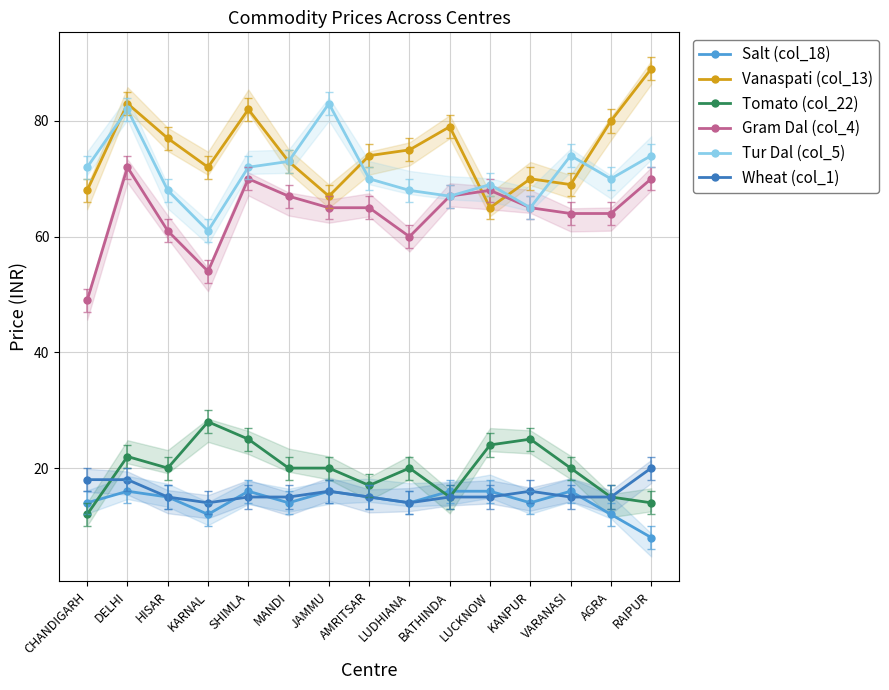

Reading left to right, what are all the values shown in this chart?

Salt (col_18): CHANDIGARH=14	DELHI=16	HISAR=15	KARNAL=12	SHIMLA=16	MANDI=14	JAMMU=16	AMRITSAR=15	LUDHIANA=14	BATHINDA=16	LUCKNOW=16	KANPUR=14	VARANASI=16	AGRA=12	RAIPUR=8
Vanaspati (col_13): CHANDIGARH=68	DELHI=83	HISAR=77	KARNAL=72	SHIMLA=82	MANDI=73	JAMMU=67	AMRITSAR=74	LUDHIANA=75	BATHINDA=79	LUCKNOW=65	KANPUR=70	VARANASI=69	AGRA=80	RAIPUR=89
Tomato (col_22): CHANDIGARH=12	DELHI=22	HISAR=20	KARNAL=28	SHIMLA=25	MANDI=20	JAMMU=20	AMRITSAR=17	LUDHIANA=20	BATHINDA=15	LUCKNOW=24	KANPUR=25	VARANASI=20	AGRA=15	RAIPUR=14
Gram Dal (col_4): CHANDIGARH=49	DELHI=72	HISAR=61	KARNAL=54	SHIMLA=70	MANDI=67	JAMMU=65	AMRITSAR=65	LUDHIANA=60	BATHINDA=67	LUCKNOW=68	KANPUR=65	VARANASI=64	AGRA=64	RAIPUR=70
Tur Dal (col_5): CHANDIGARH=72	DELHI=82	HISAR=68	KARNAL=61	SHIMLA=72	MANDI=73	JAMMU=83	AMRITSAR=70	LUDHIANA=68	BATHINDA=67	LUCKNOW=69	KANPUR=65	VARANASI=74	AGRA=70	RAIPUR=74
Wheat (col_1): CHANDIGARH=18	DELHI=18	HISAR=15	KARNAL=14	SHIMLA=15	MANDI=15	JAMMU=16	AMRITSAR=15	LUDHIANA=14	BATHINDA=15	LUCKNOW=15	KANPUR=16	VARANASI=15	AGRA=15	RAIPUR=20